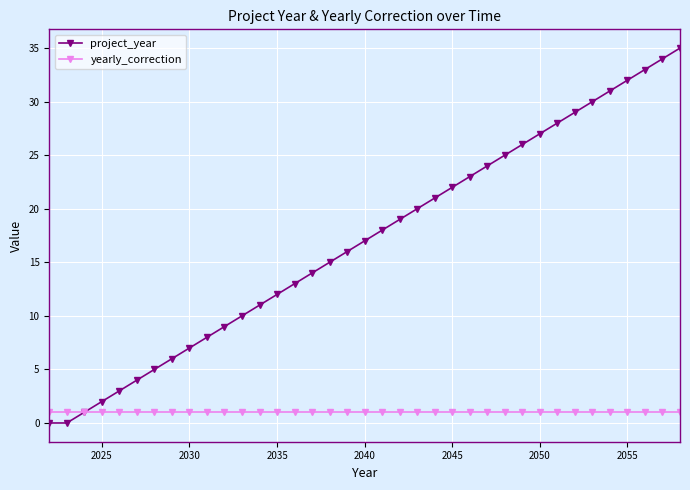

List the series in order of their peak value, lowest first.

yearly_correction, project_year